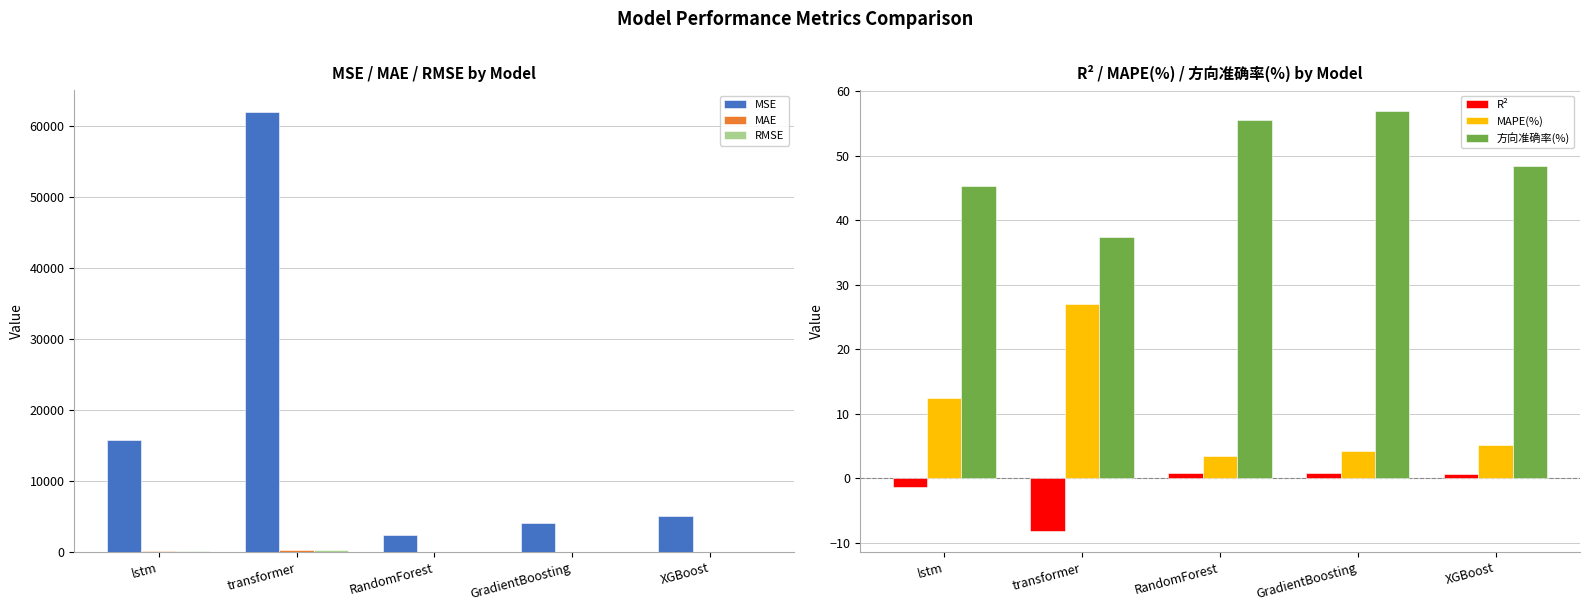

At lstm, list the series in order from smallest to largest.

R², MAPE(%), 方向准确率(%), MAE, RMSE, MSE